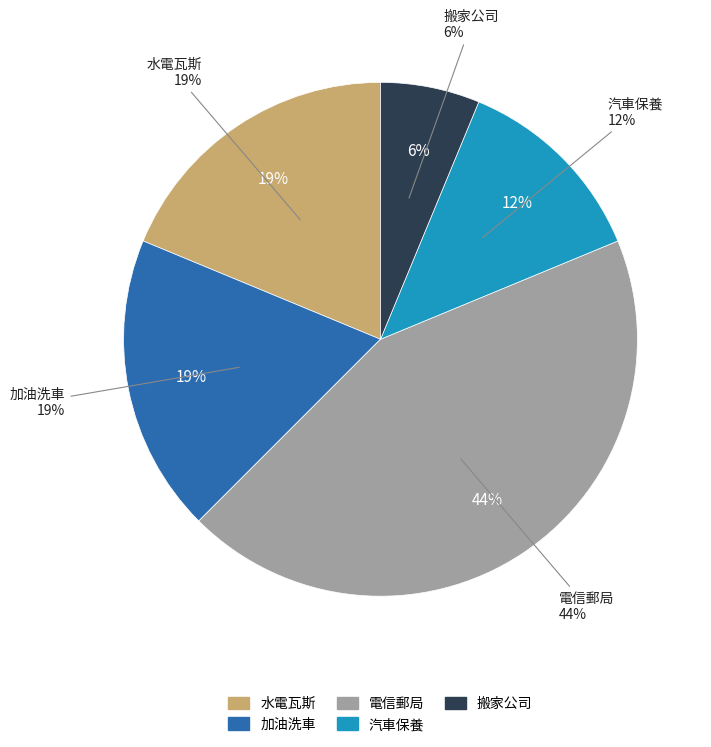

Count the number of slices in the pie.

5